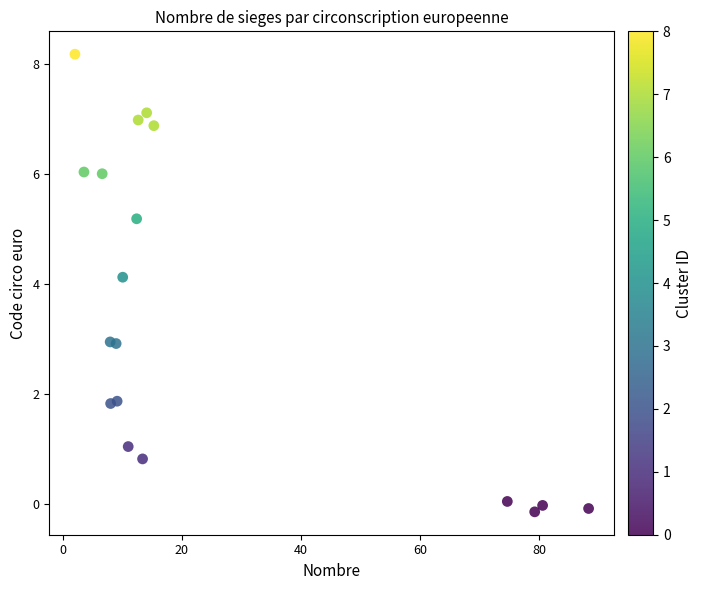

What Y value in the scatter plot is closest to 4?

4.1